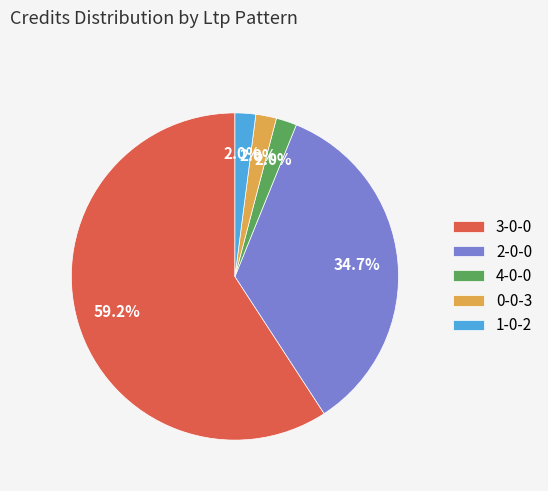

What is the ratio of the value at 3-0-0 to the value at 2-0-0?

1.7